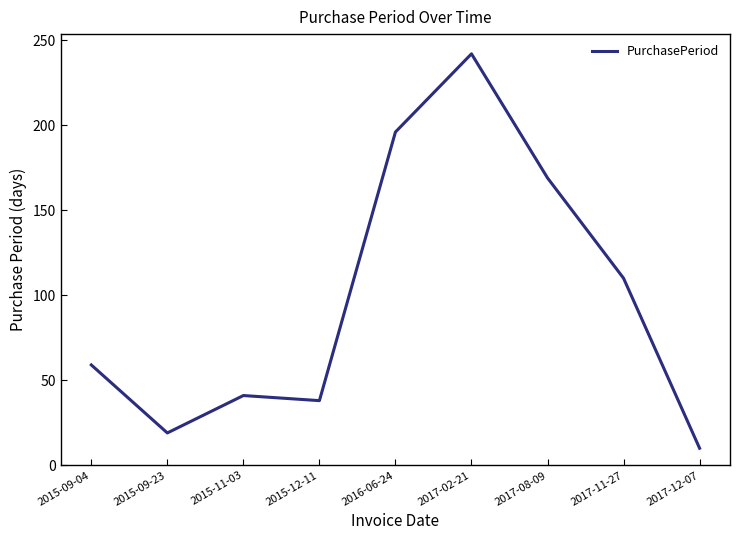

The chart shows a value of 72 at 2016-06-24. True or false?

False